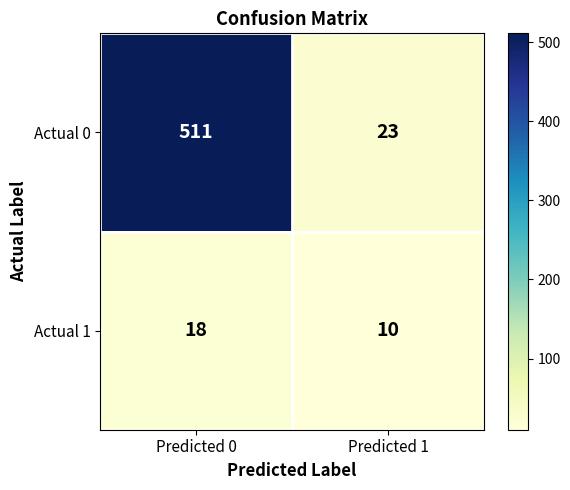

What is the spread (max minus min) of values at Predicted 0?

493